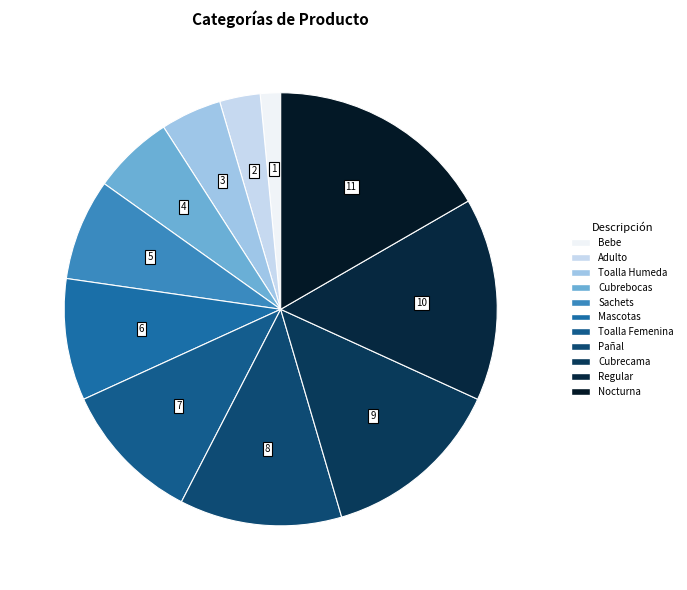

What is the change in value from Bebe to Pañal?

+7